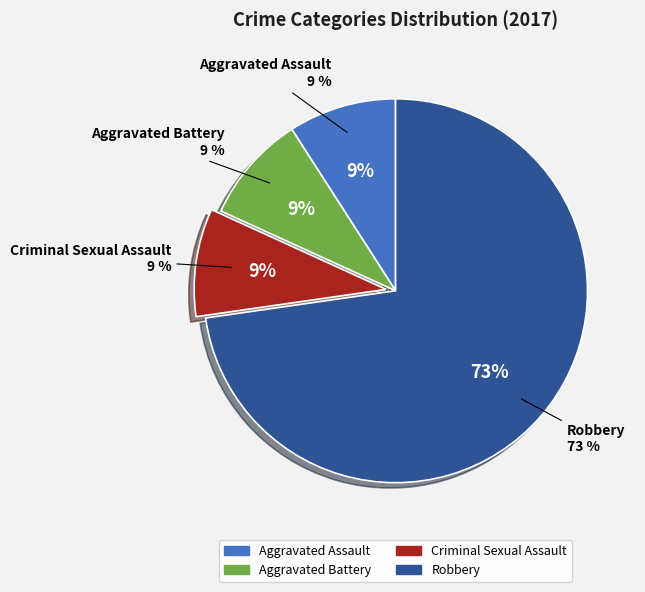

What is the majority slice?

Robbery